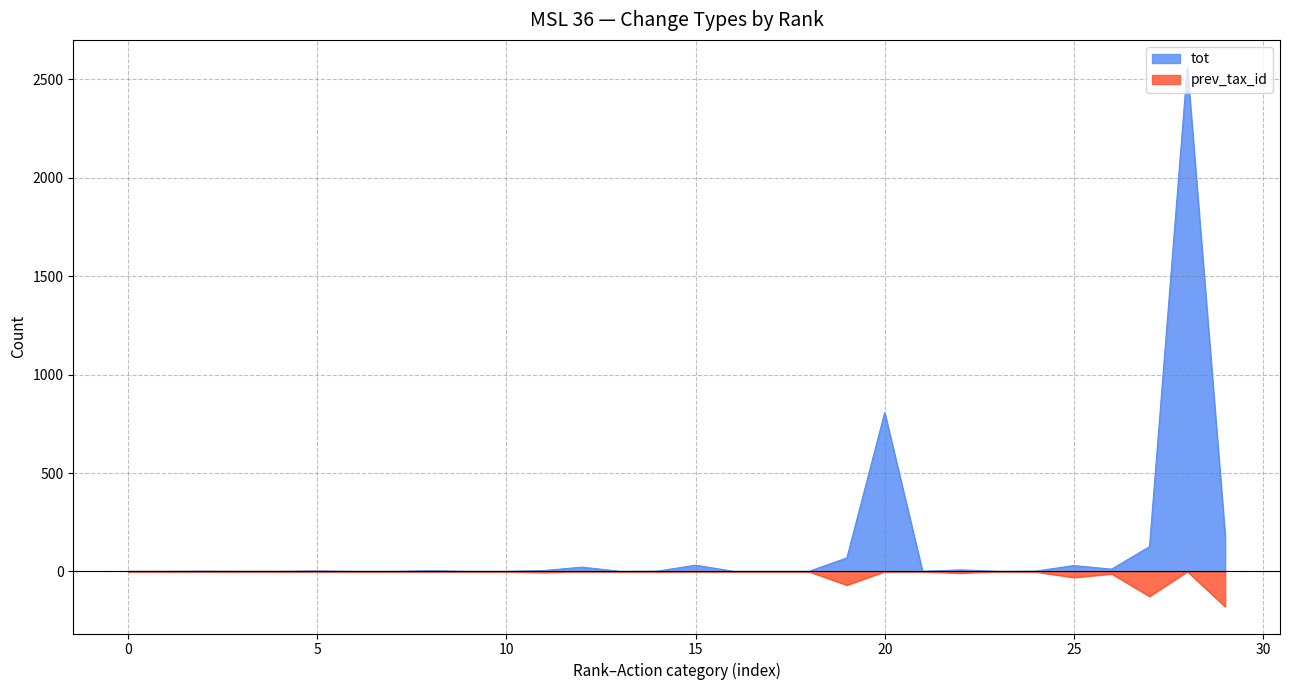

True or false: prev_tax_id and tot intersect in this chart.

False